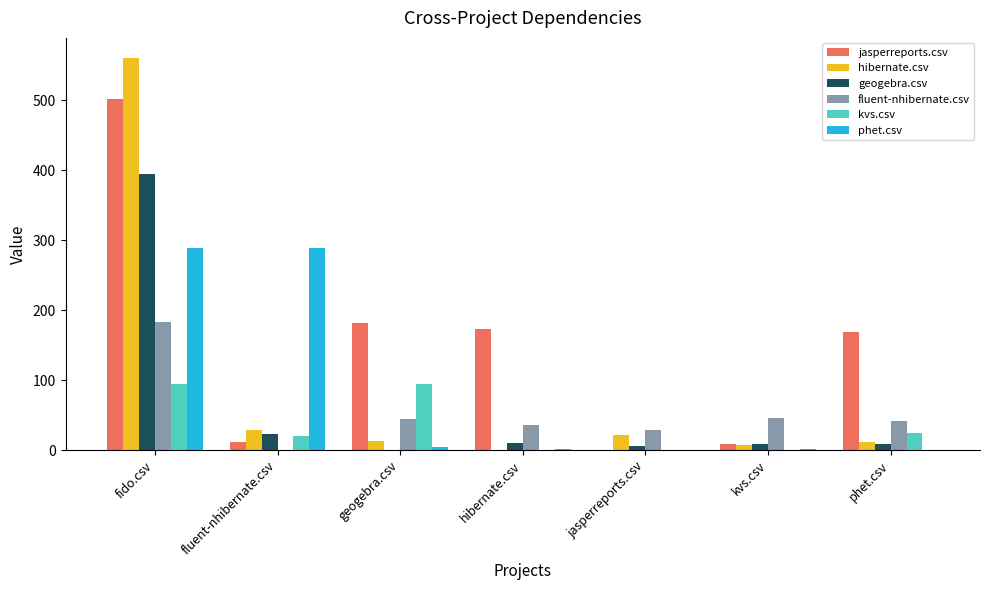

How many groups of bars are there?

7